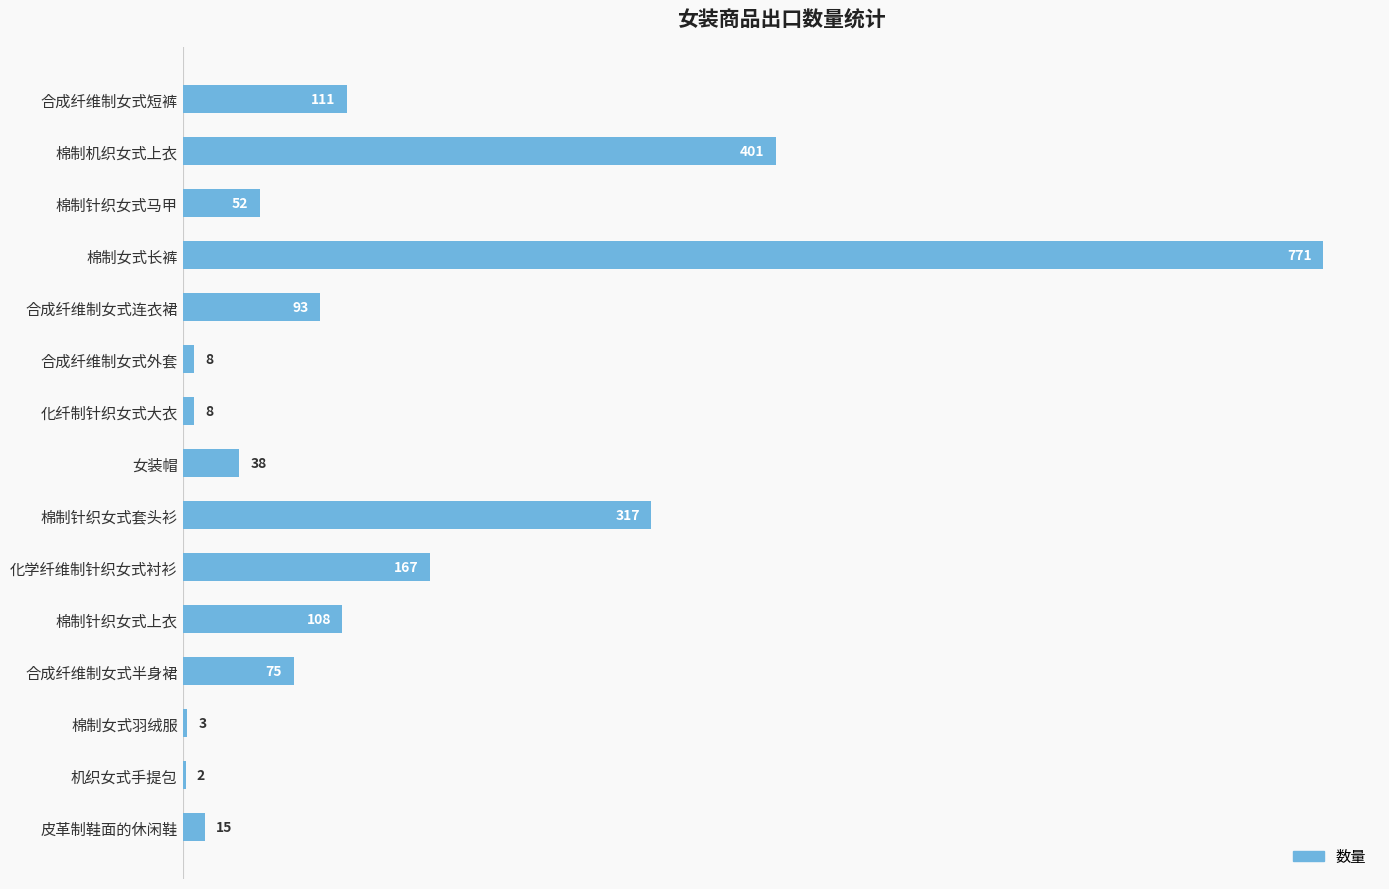

Which has a higher value, 棉制女式羽绒服 or 化学纤维制针织女式衬衫?

化学纤维制针织女式衬衫